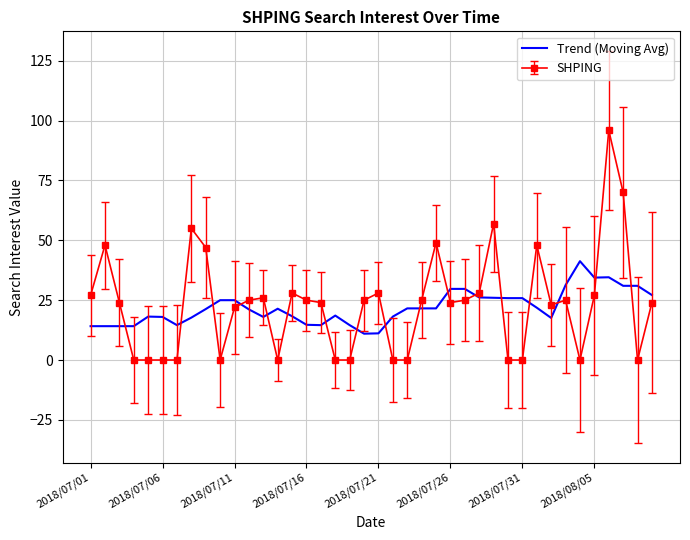

What is the difference between the maximum and minimum values in the Trend (Moving Avg) series?

30.3